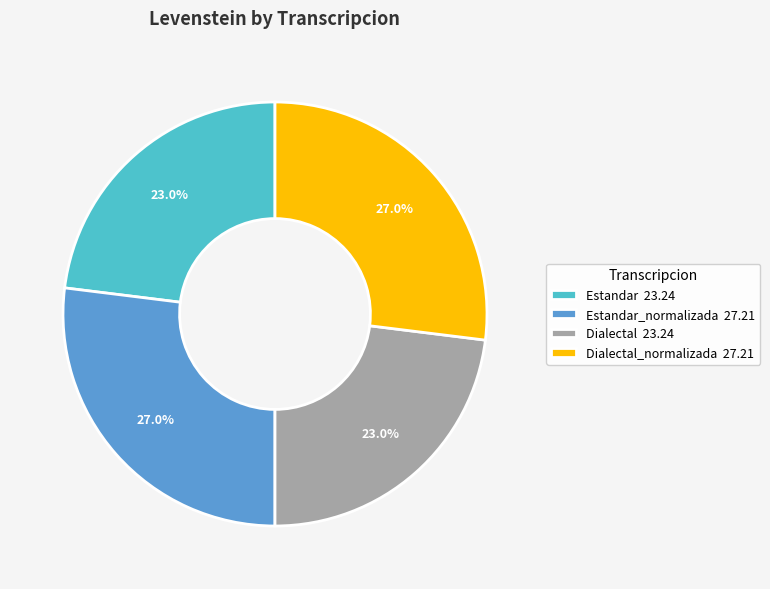

Does Estandar_normalizada 27.21 represent more than half of the total?

No